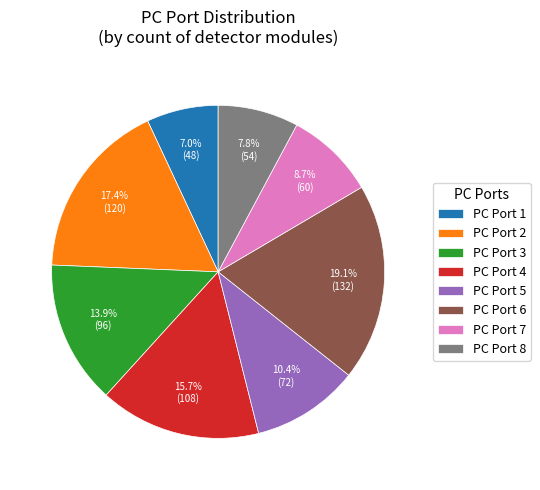

Approximately how many times larger is the value at PC Port 7 compared to PC Port 4?

0.6